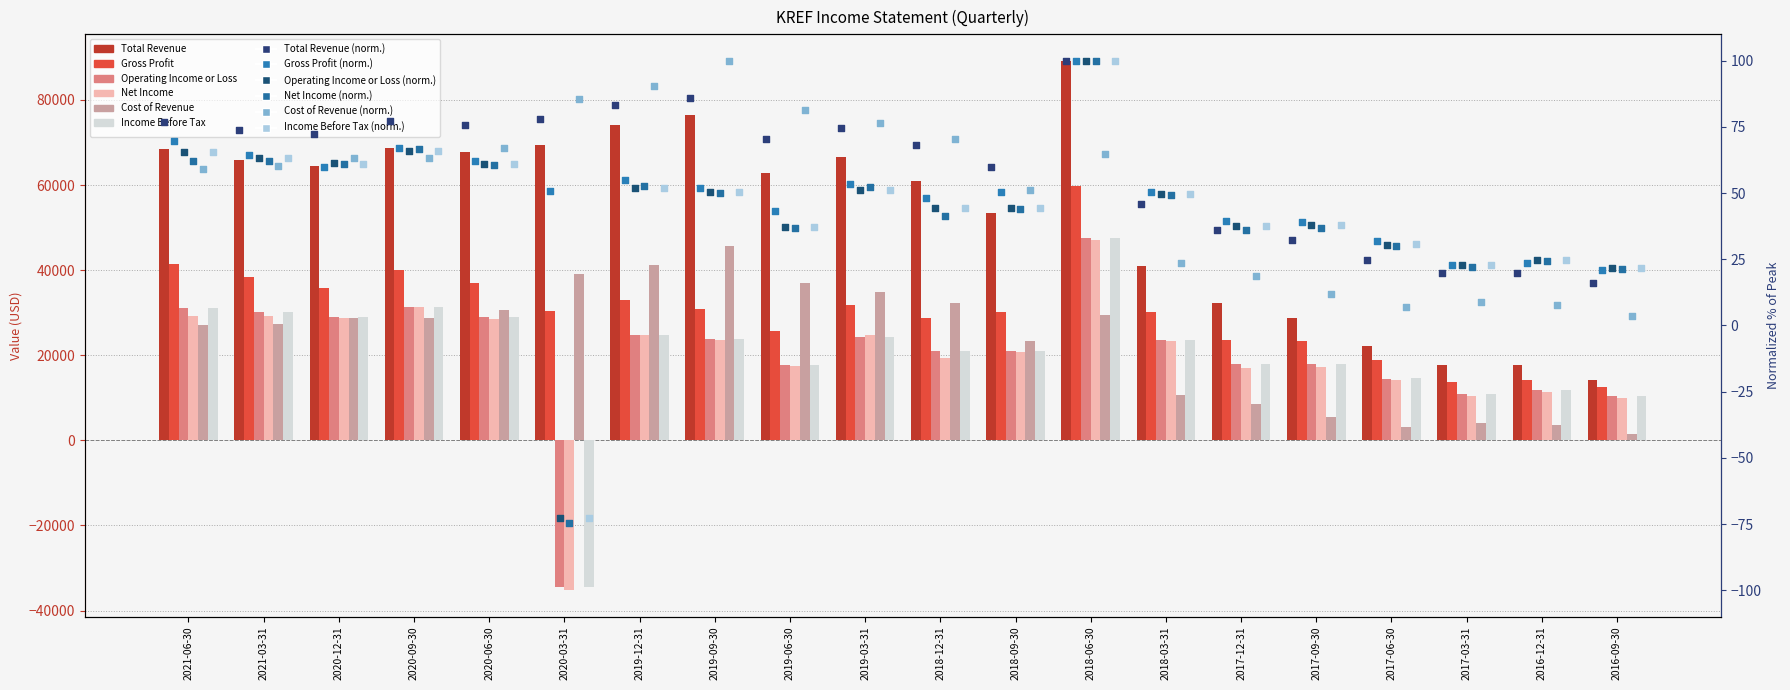

What is the total value across all series at 2021-03-31?

221200